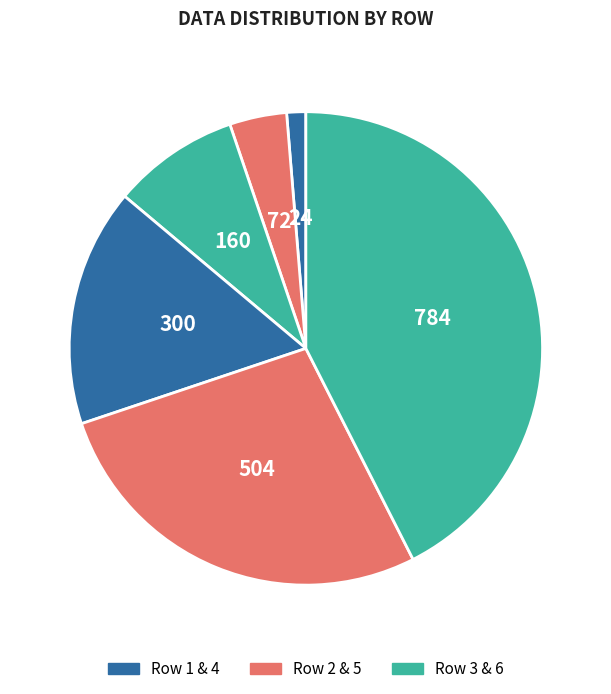

To the nearest percent, what is the average slice percentage?

17%